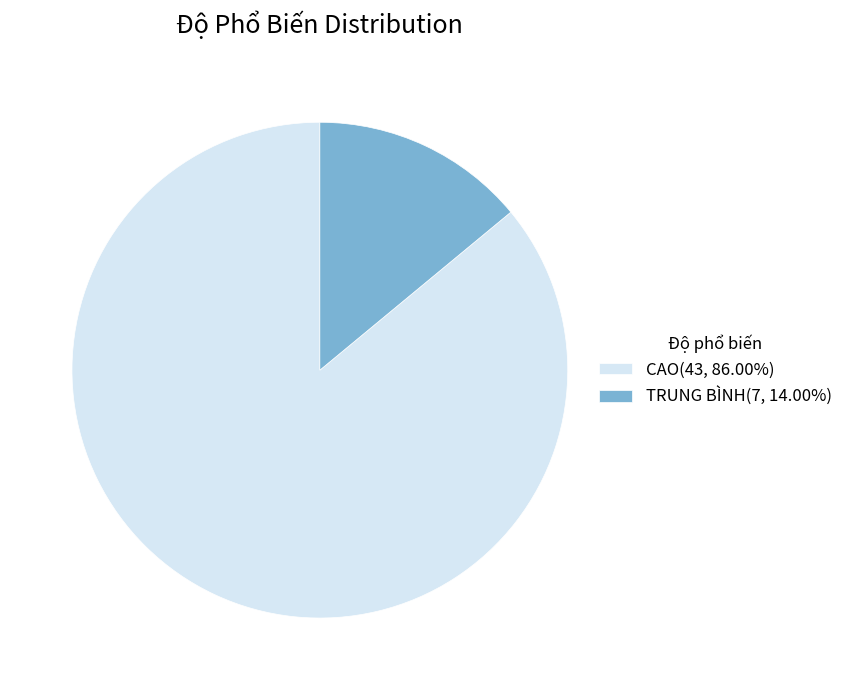

Count the number of slices in the pie.

2